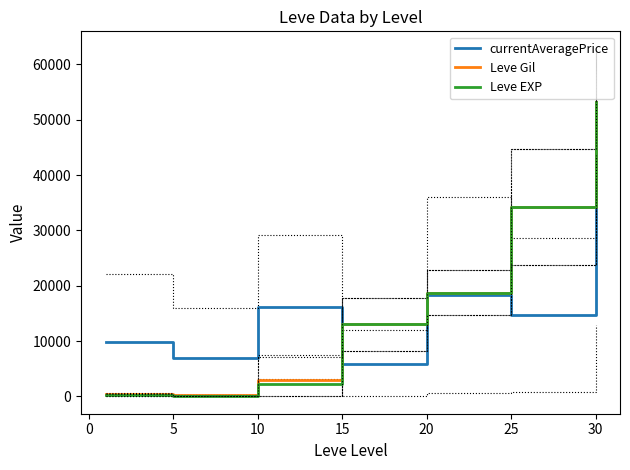

What is the smallest value displayed?

4.8